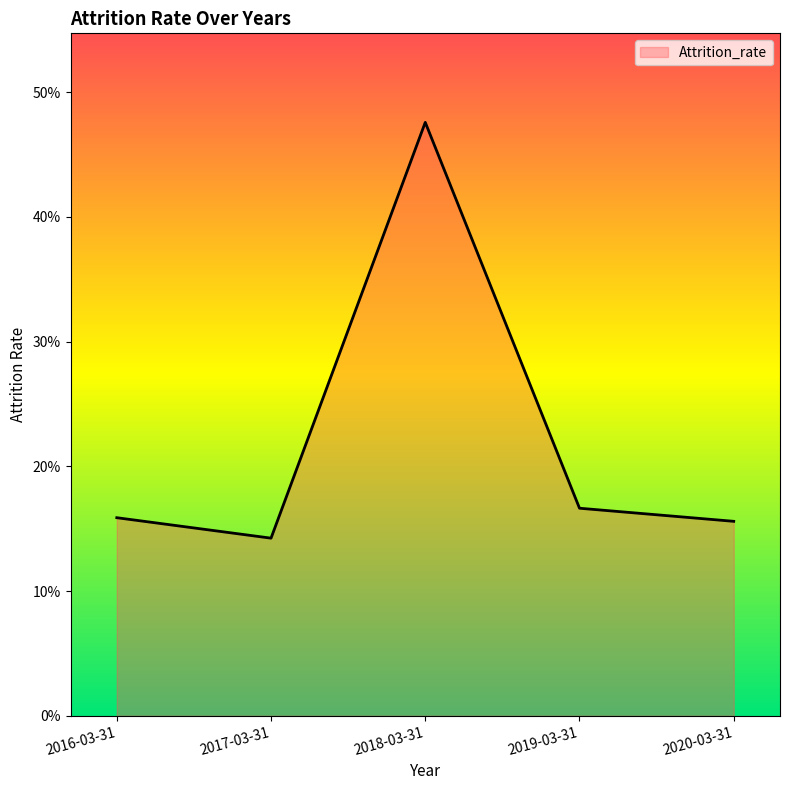

Reading left to right, extract all data points from this chart.

2016-03-31=0.2	2017-03-31=0.1	2018-03-31=0.5	2019-03-31=0.2	2020-03-31=0.2